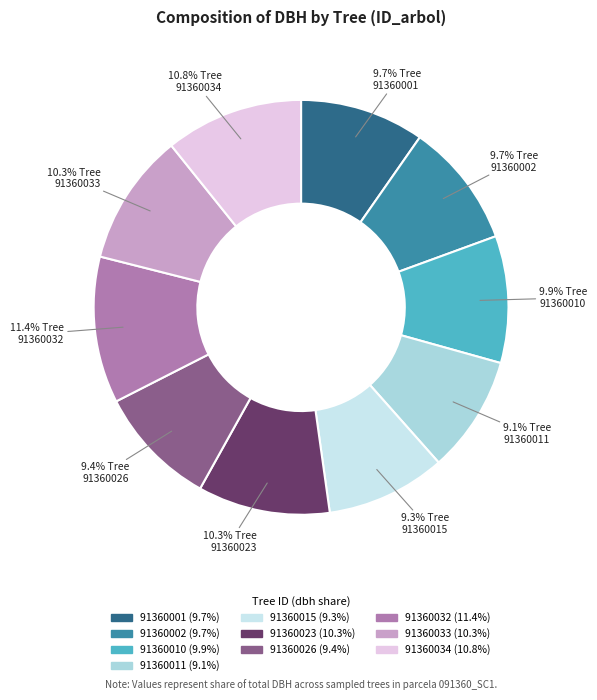

Count the number of slices in the pie.

10